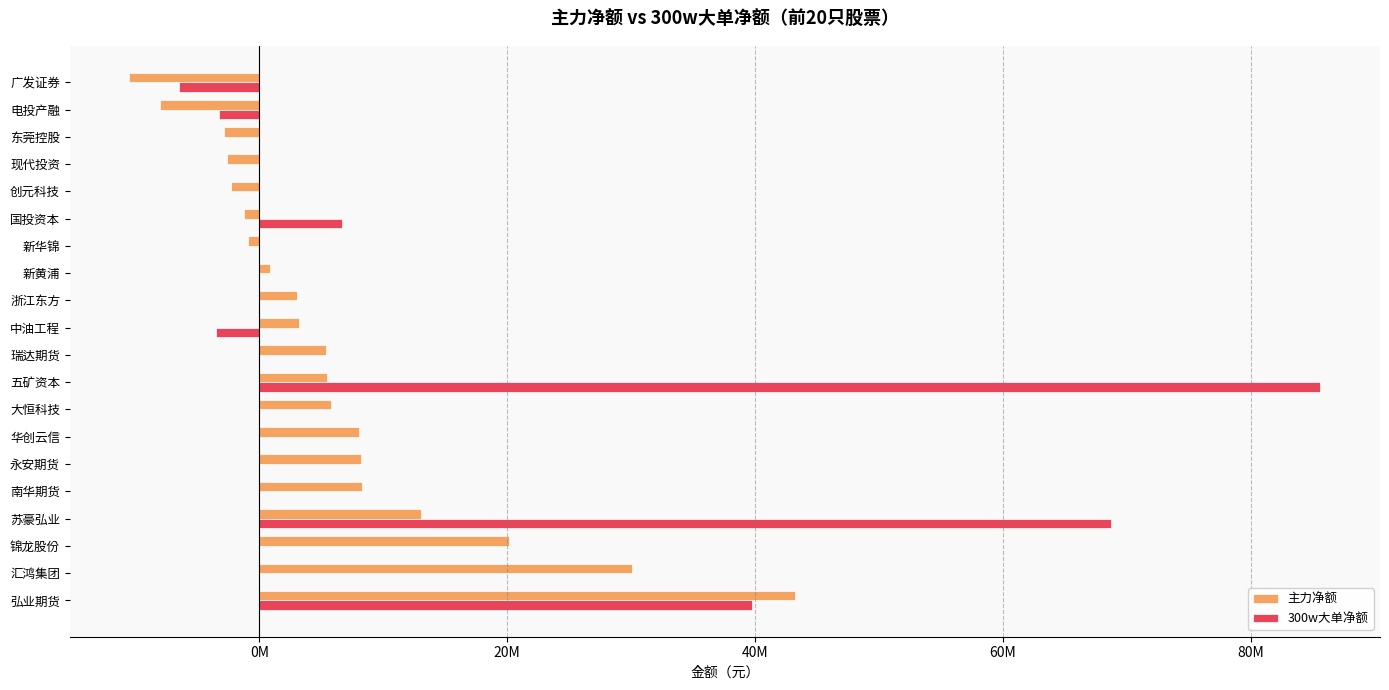

What are all the series names shown in the legend?

主力净额, 300w大单净额